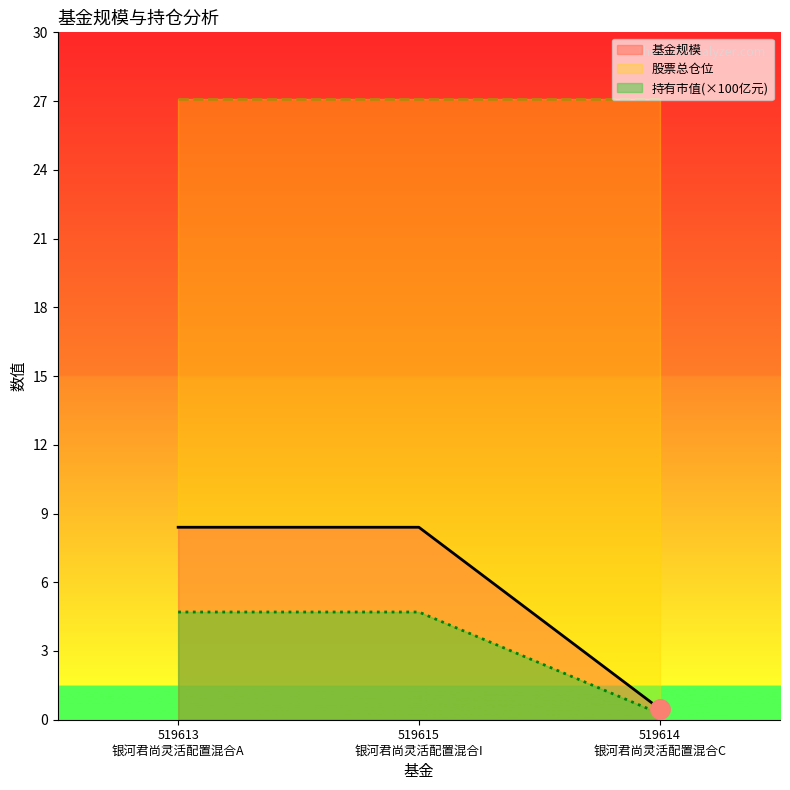

What is the difference between the highest and lowest values at 519614
银河君尚灵活配置混合C?

26.8